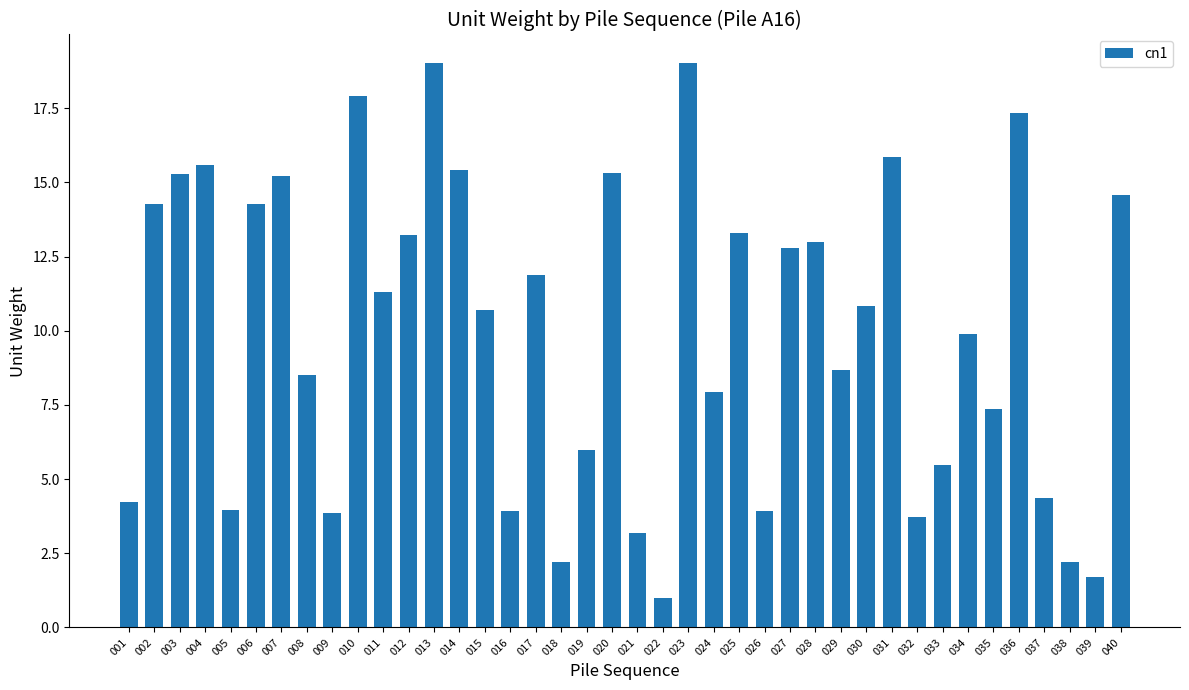

Which category has the lowest value across all series?

022